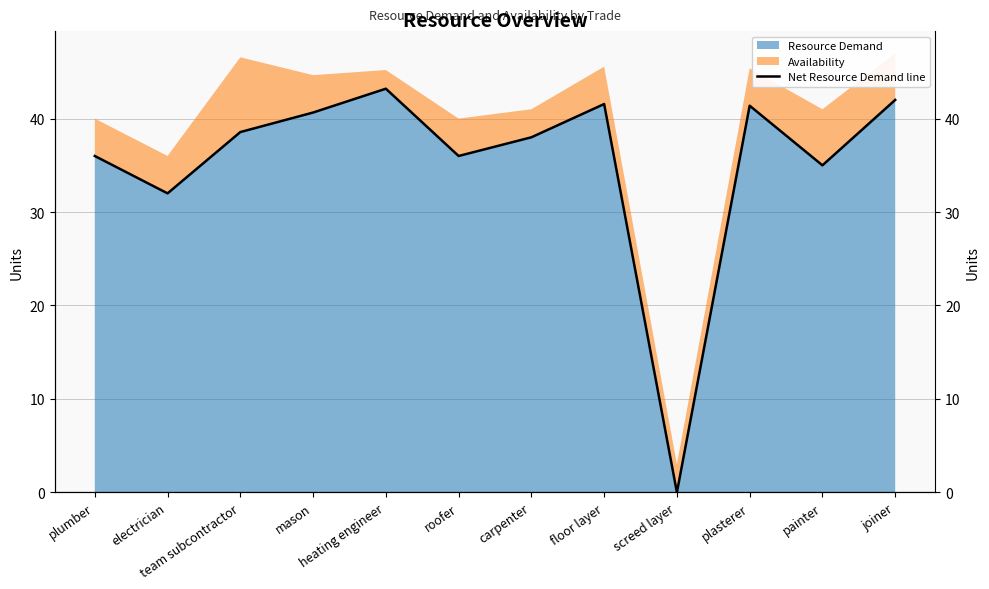

What is the label of the 7th point from the right?

roofer